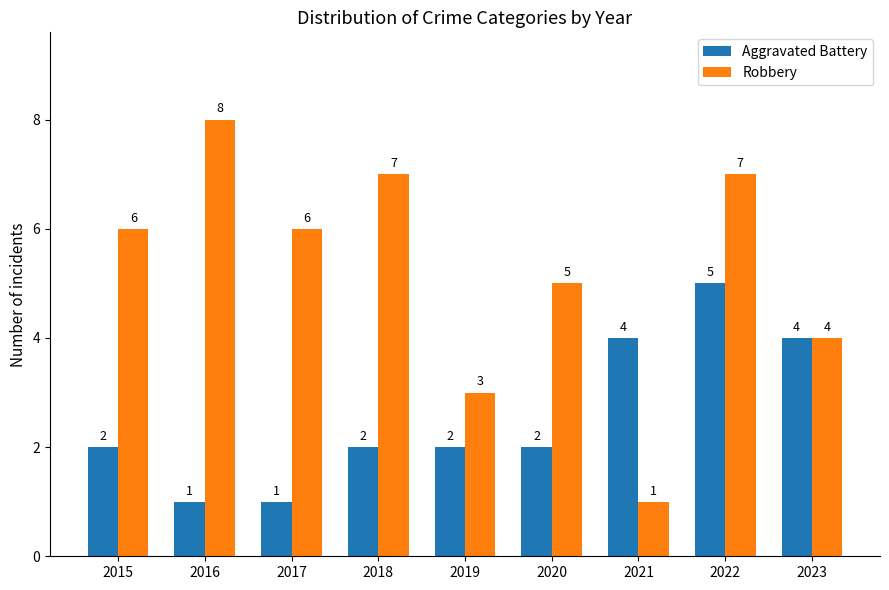

What is the lowest value of the Aggravated Battery series?

1